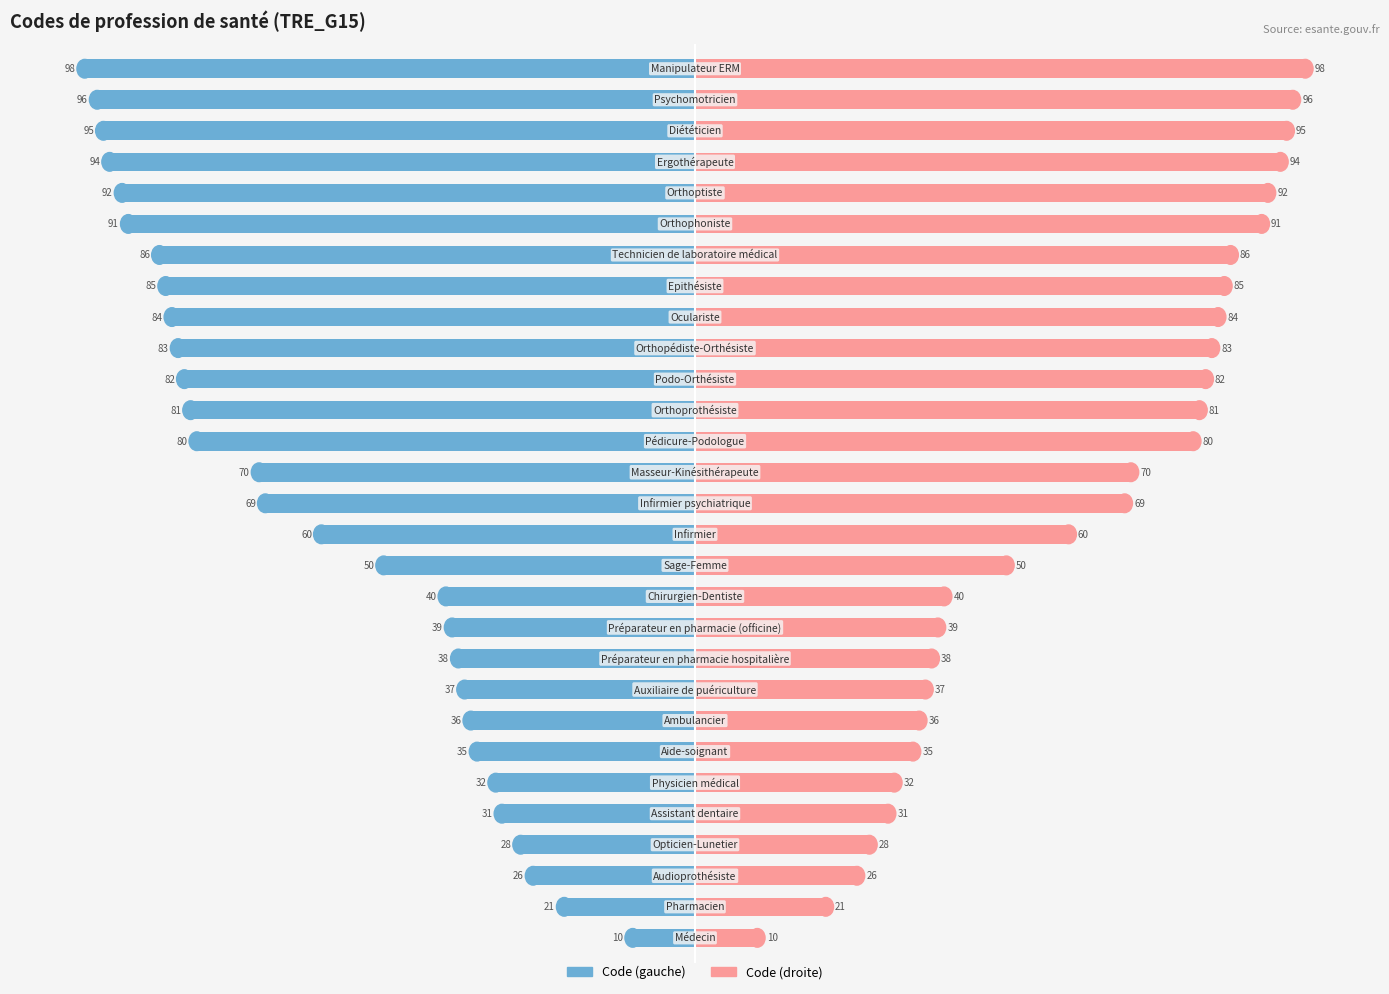

Is it true that Code (right) equals 41 at 21?

False